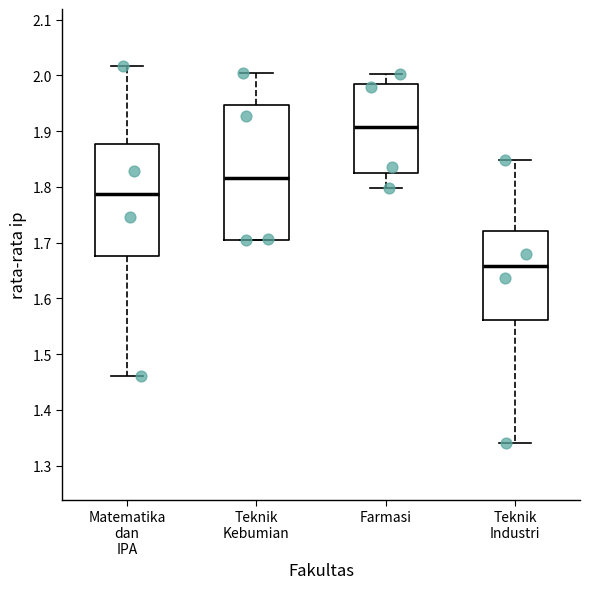

Which box has the lowest median line?

Teknik Industri